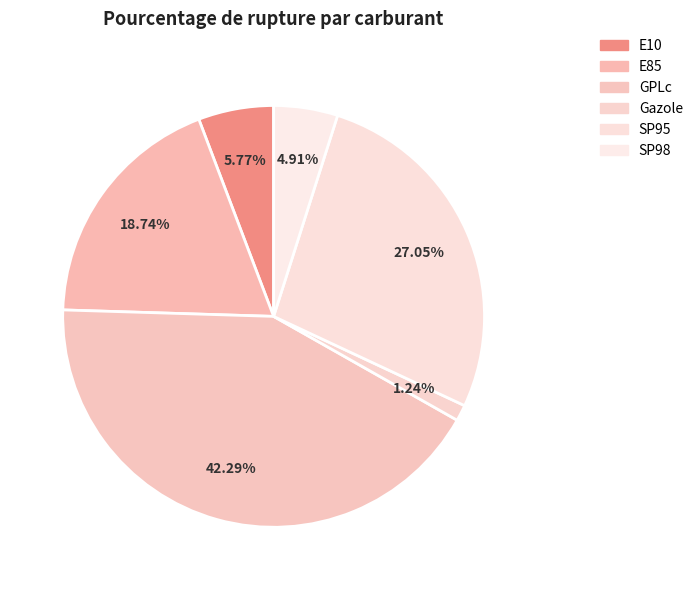

Is there any slice that represents more than half of the pie?

No